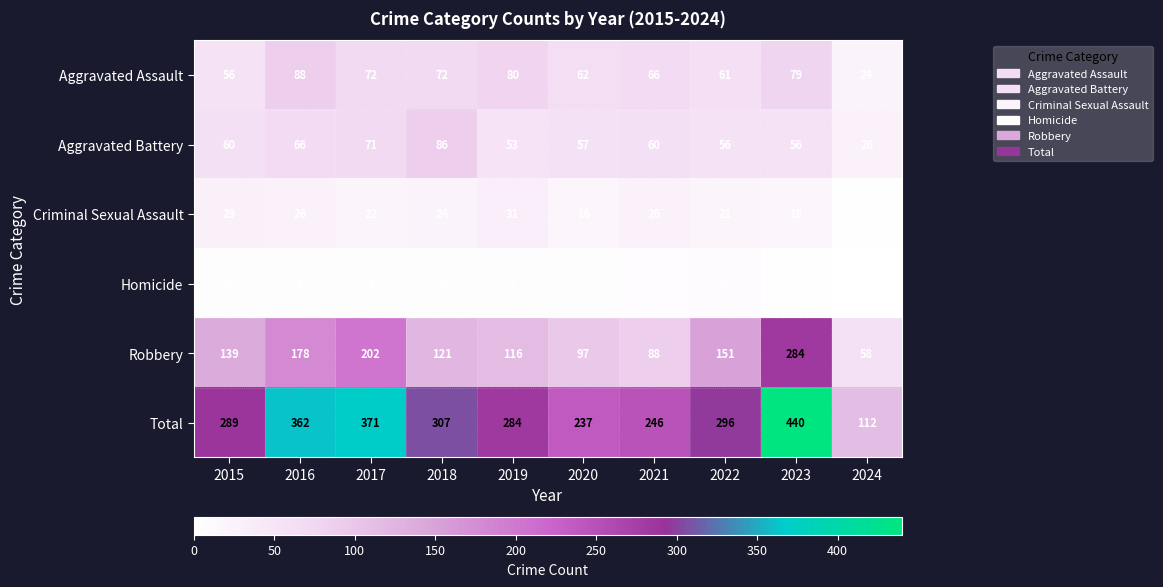

Is it true that Aggravated Battery equals 66 at 2016?

True